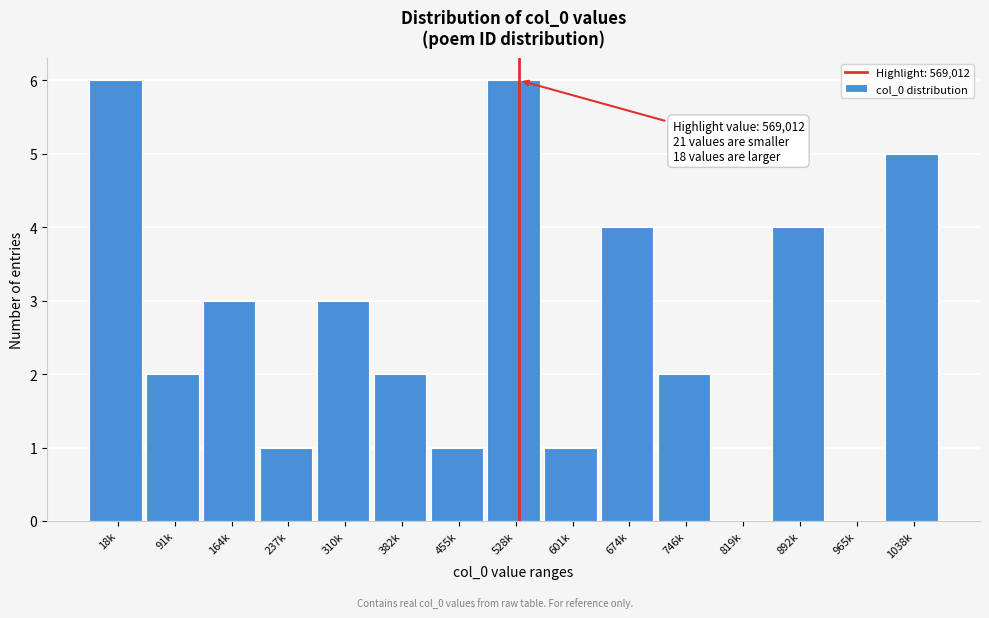

Reading left to right, what are all the values shown in this chart?

18k=6	91k=2	164k=3	237k=1	310k=3	382k=2	455k=1	528k=6	601k=1	674k=4	746k=2	819k=0	892k=4	965k=0	1038k=5